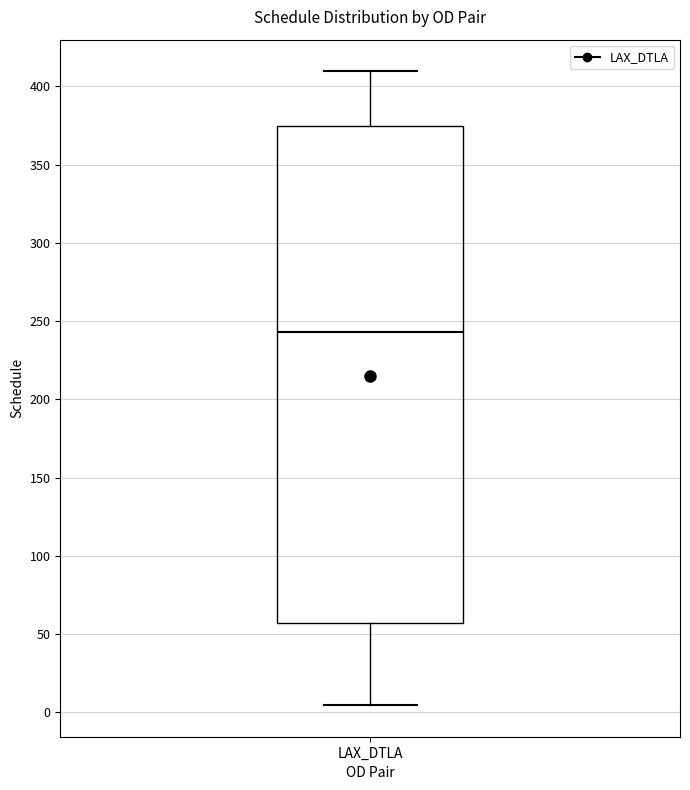

Read this box plot against the y-axis: the position of the median line, the range covered by the box, and the ends of both whiskers. The values are not printed on the chart, so give them approximately, as read against the axis.

median 245, box 55 to 375, whiskers 5 to 410